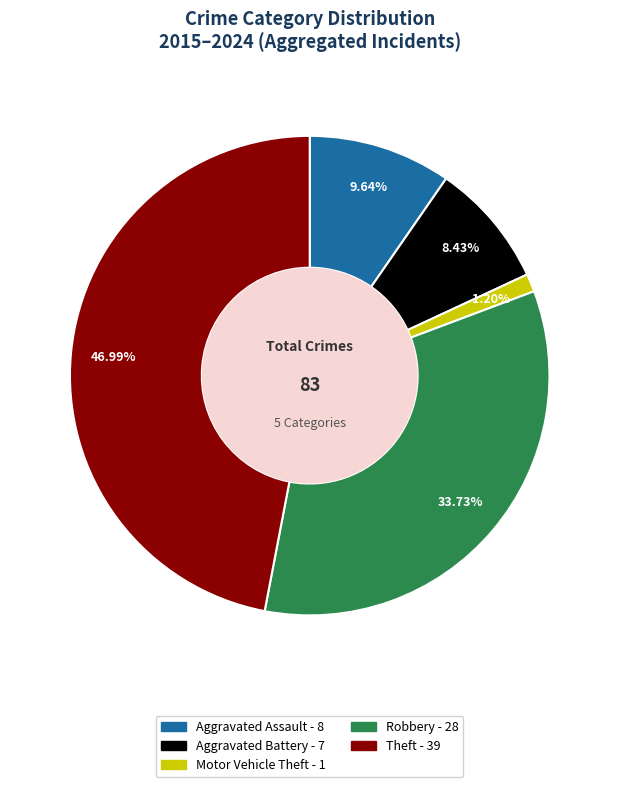

To the nearest percent, what portion does Aggravated Assault represent?

10%